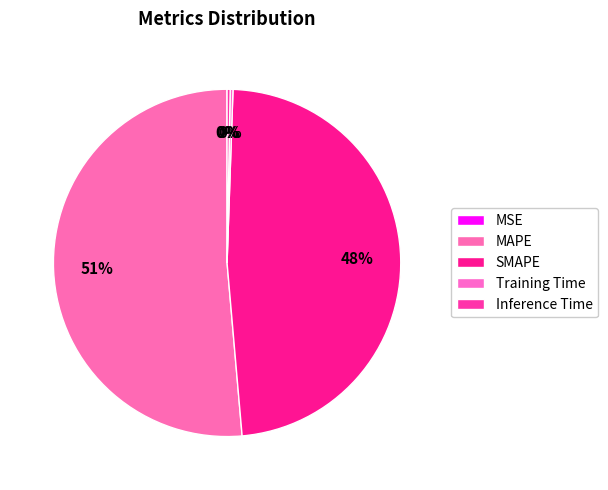

Approximately how many times larger is the value at MAPE compared to SMAPE?

1.1